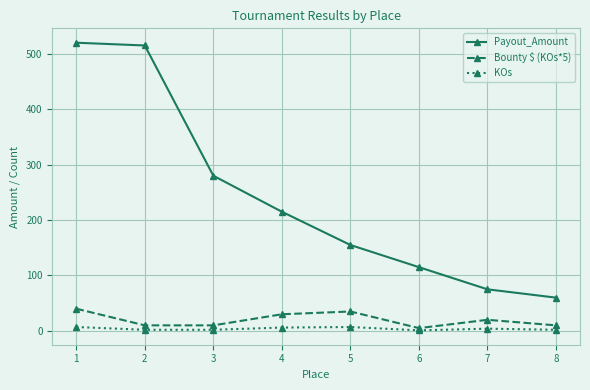

What is the maximum value shown in the chart?

520